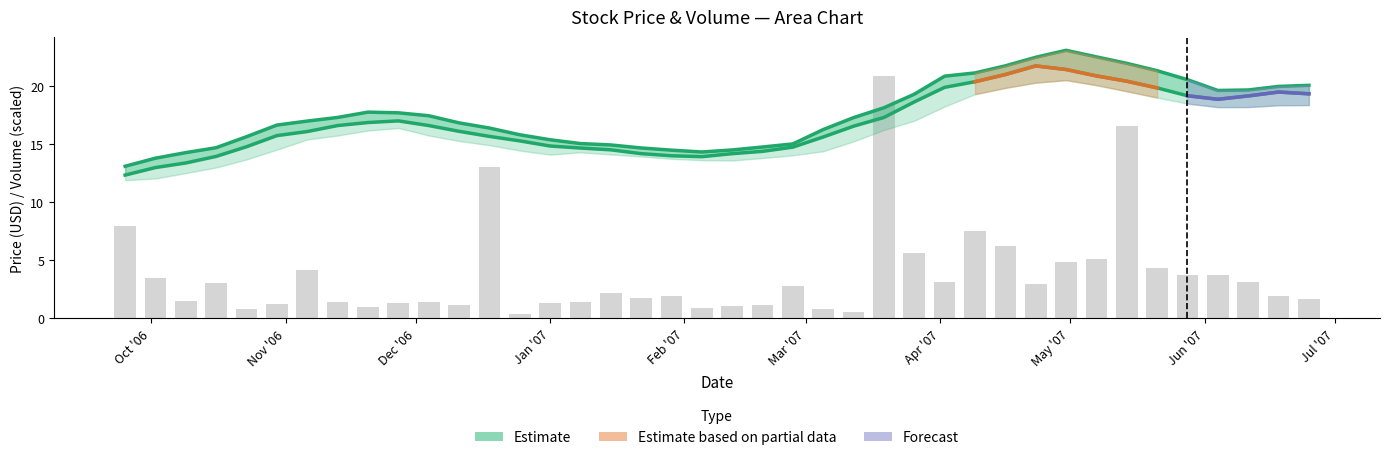

What is the minimum value for Low?

11.7